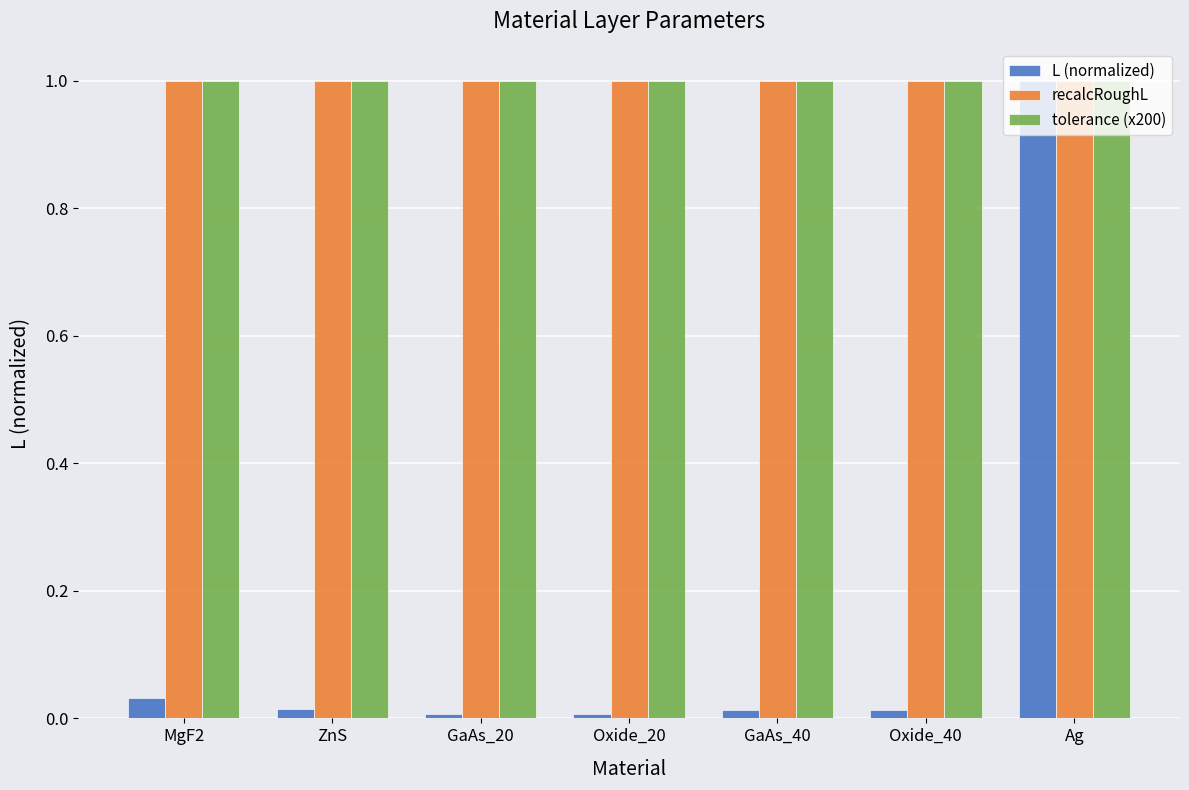

Which series has the largest range (max minus min)?

L (normalized)